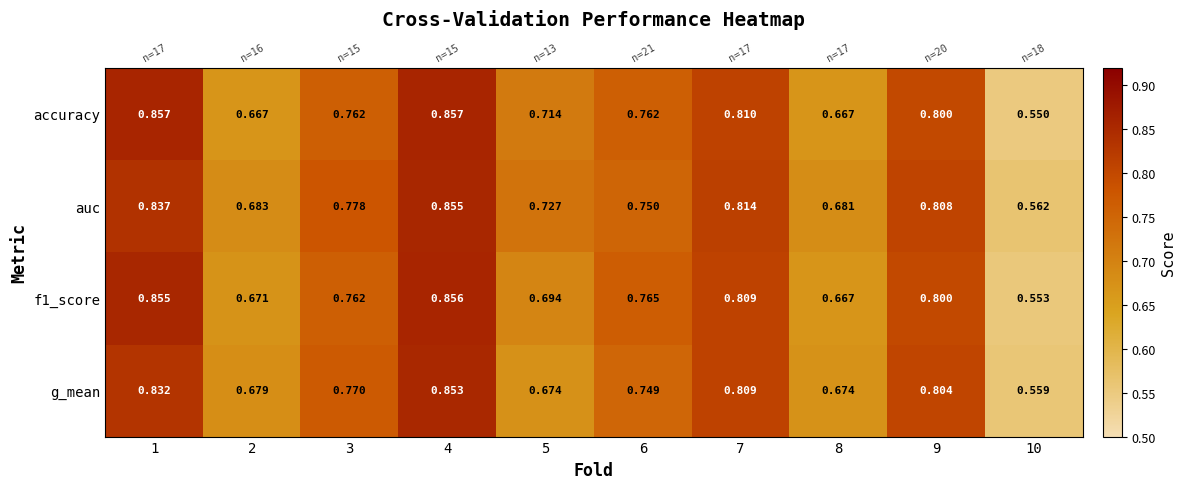

What is the difference between the highest and lowest values at 5?

0.1